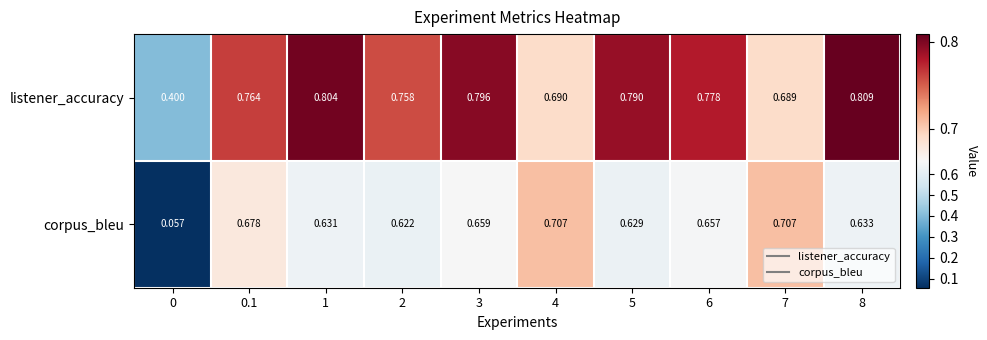

What is the difference between the highest and lowest values at 1?

0.2